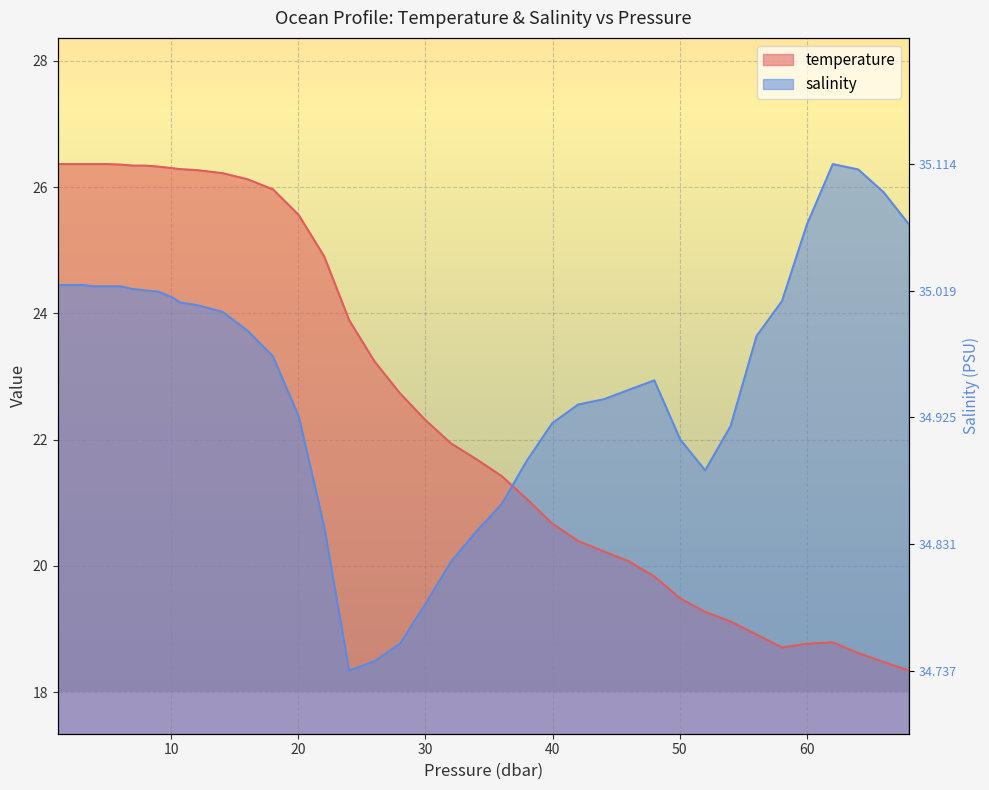

How many categories are shown in the chart?

40